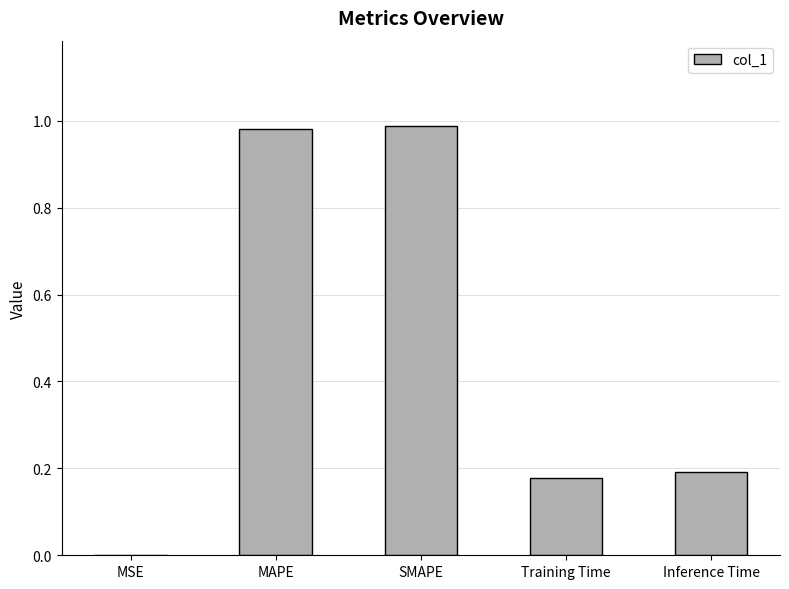

Which has a higher value, Training Time or MAPE?

MAPE